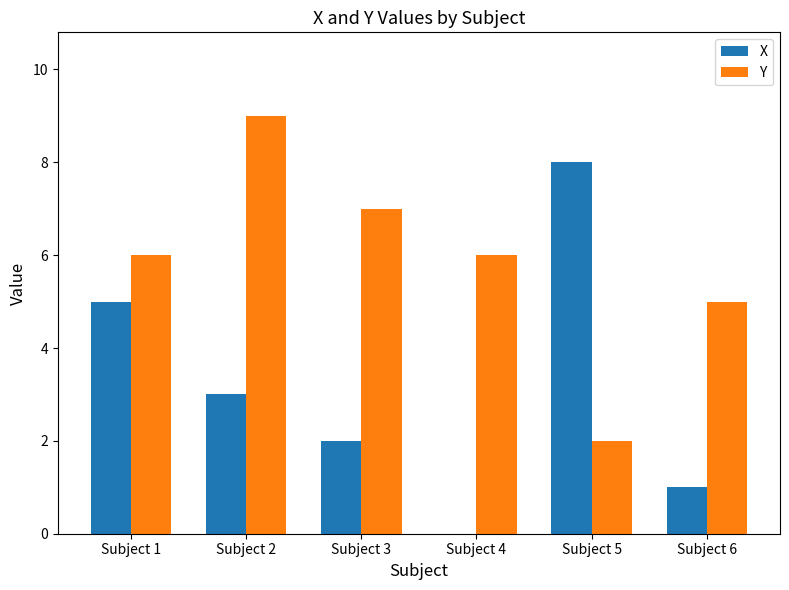

Which series changed the most between Subject 1 and Subject 6?

X